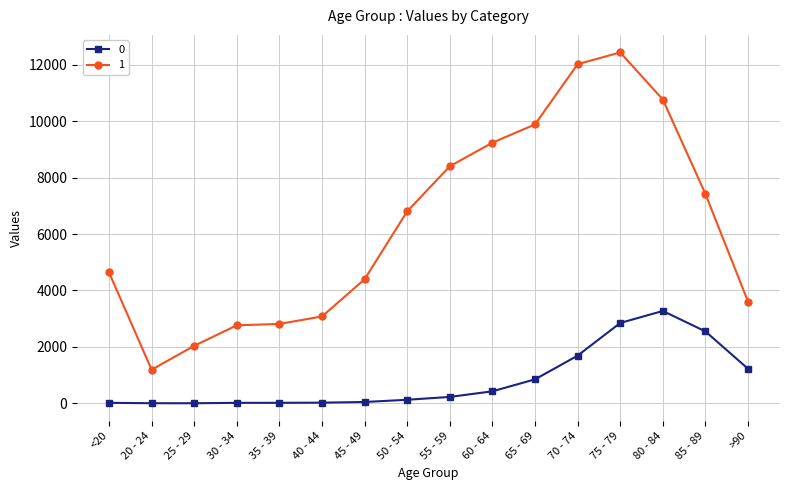

Rank the series by their maximum value, from highest to lowest.

1, 0